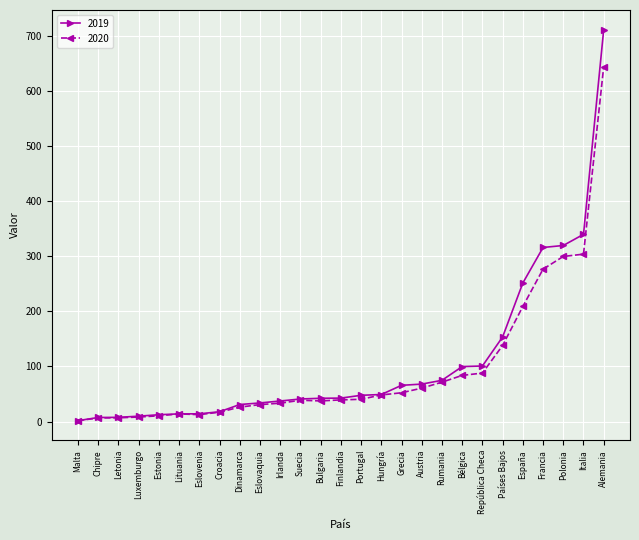

What is the label of the 10th point from the right?

Austria